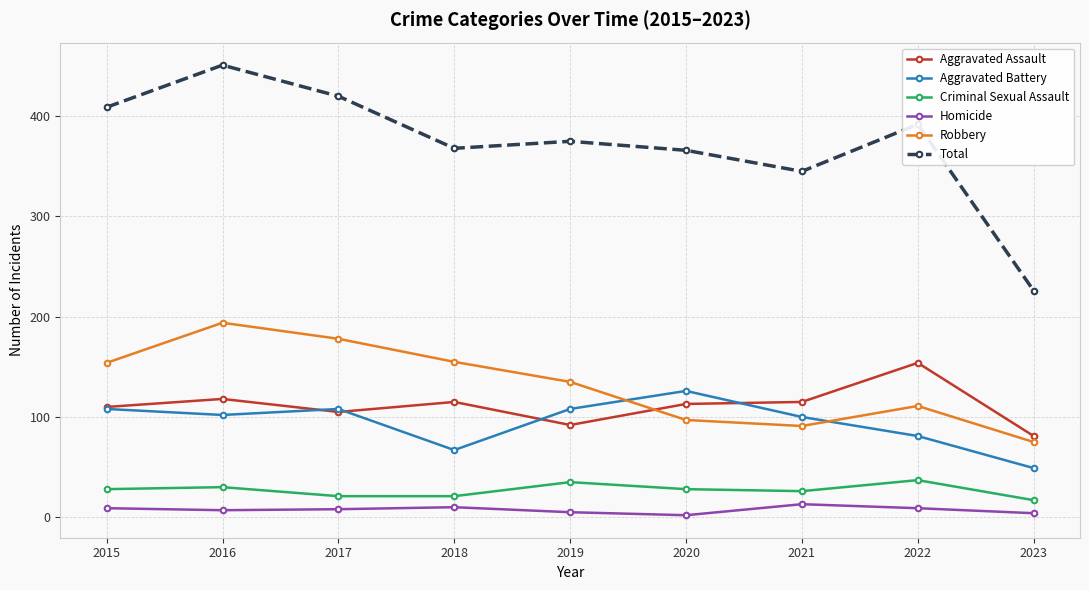

At which label does Aggravated Assault reach its minimum?

2023